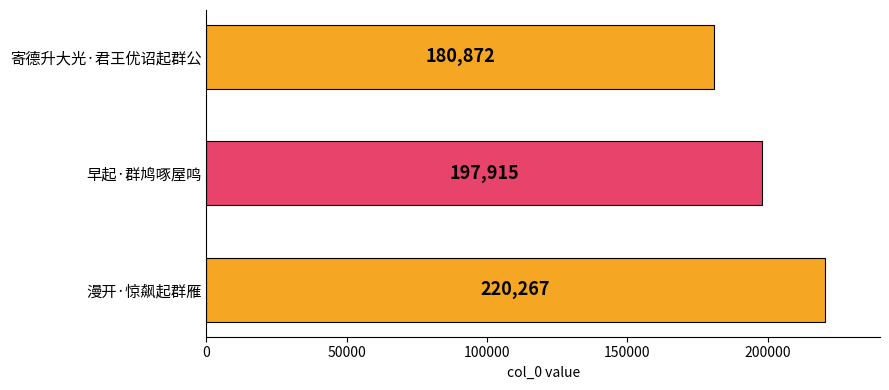

List the labels in order of value, largest first.

漫开·惊飙起群雁, 早起·群鸠啄屋鸣, 寄德升大光·君王优诏起群公